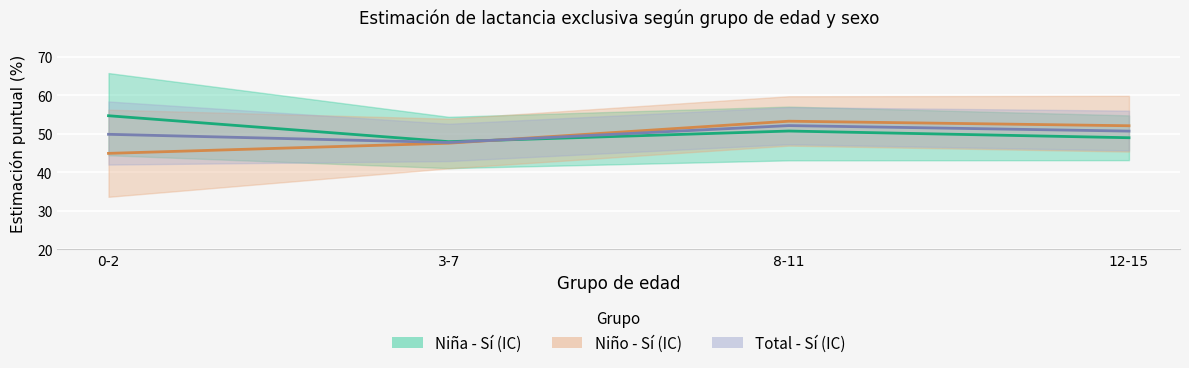

List the labels in order of Niño - Sí (punto) value, largest first.

8-11, 12-15, 3-7, 0-2